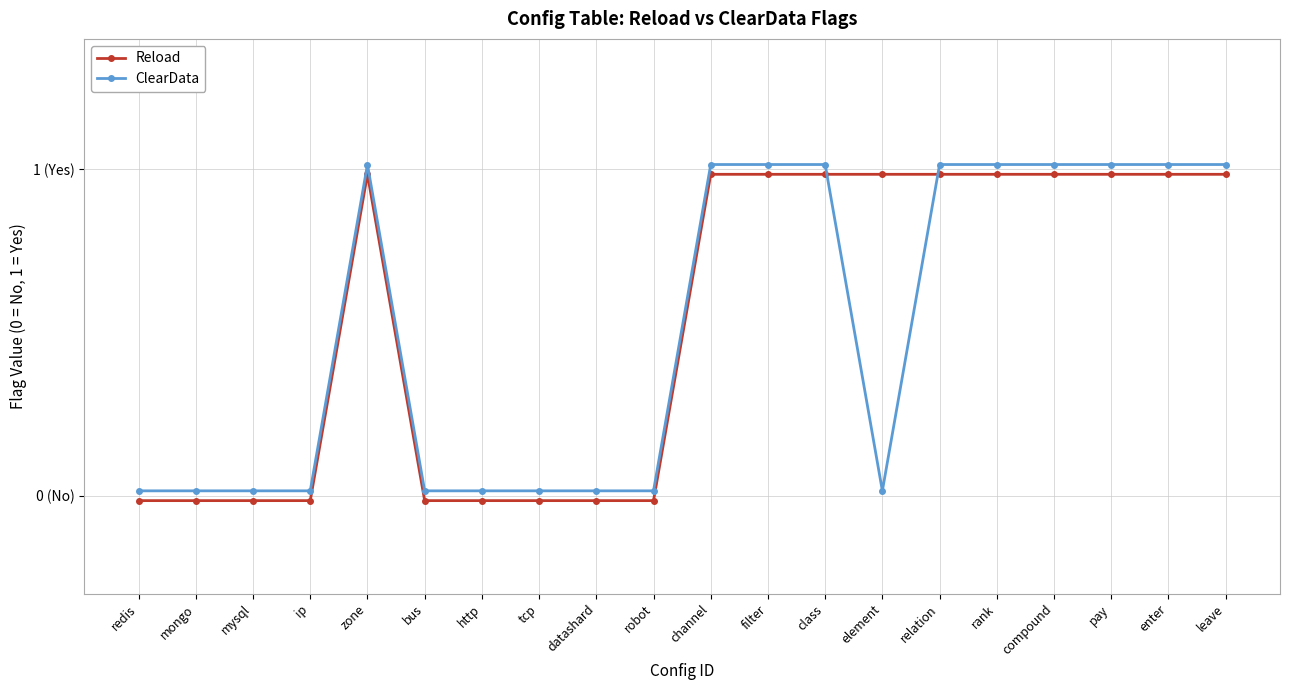

Reading left to right, what are all the values shown in this chart?

Reload: redis=-0.0	mongo=-0.0	mysql=-0.0	ip=-0.0	zone=1.0	bus=-0.0	http=-0.0	tcp=-0.0	datashard=-0.0	robot=-0.0	channel=1.0	filter=1.0	class=1.0	element=1.0	relation=1.0	rank=1.0	compound=1.0	pay=1.0	enter=1.0	leave=1.0
ClearData: redis=0.0	mongo=0.0	mysql=0.0	ip=0.0	zone=1.0	bus=0.0	http=0.0	tcp=0.0	datashard=0.0	robot=0.0	channel=1.0	filter=1.0	class=1.0	element=0.0	relation=1.0	rank=1.0	compound=1.0	pay=1.0	enter=1.0	leave=1.0